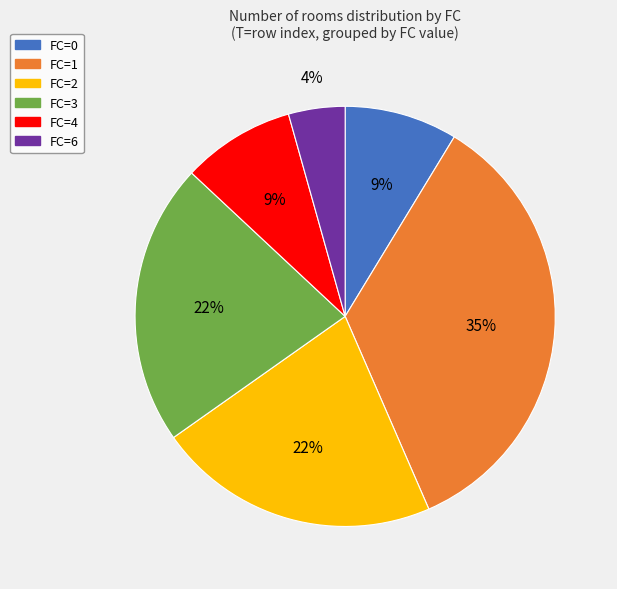

To the nearest percent, what is the average slice percentage?

17%